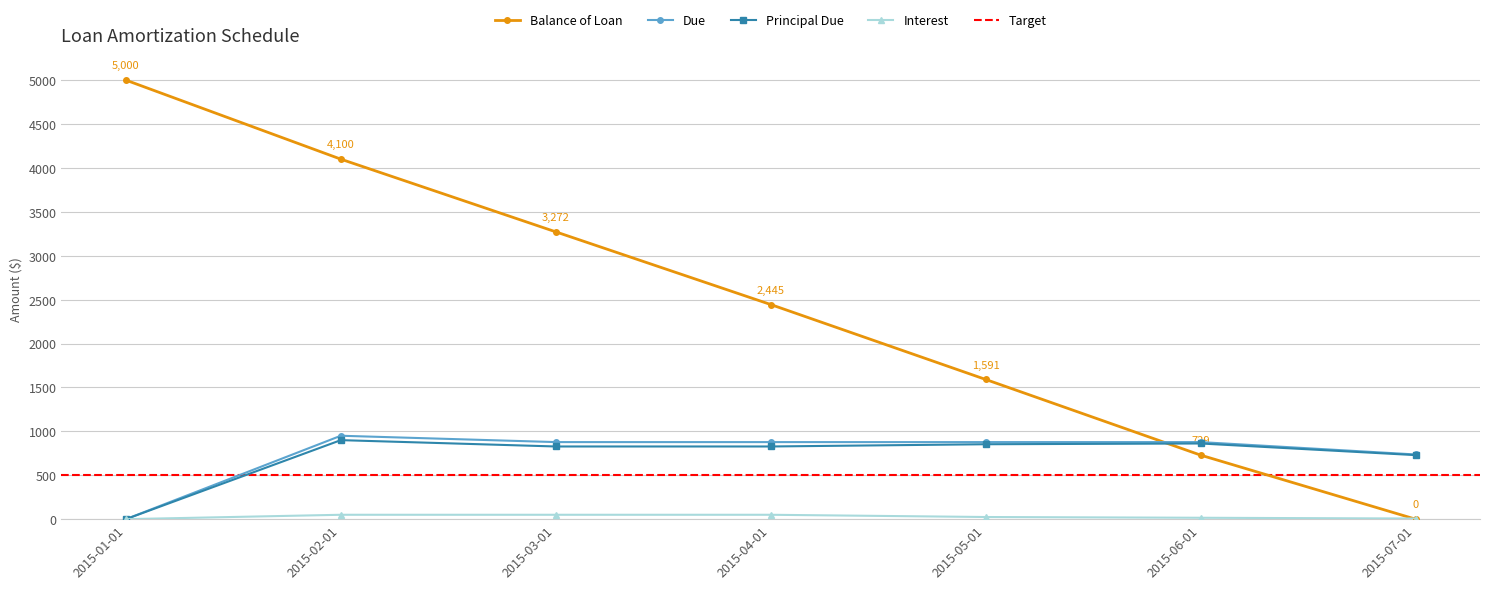

What is the value of the Balance of Loan point at the 5th from the left?

1591.3